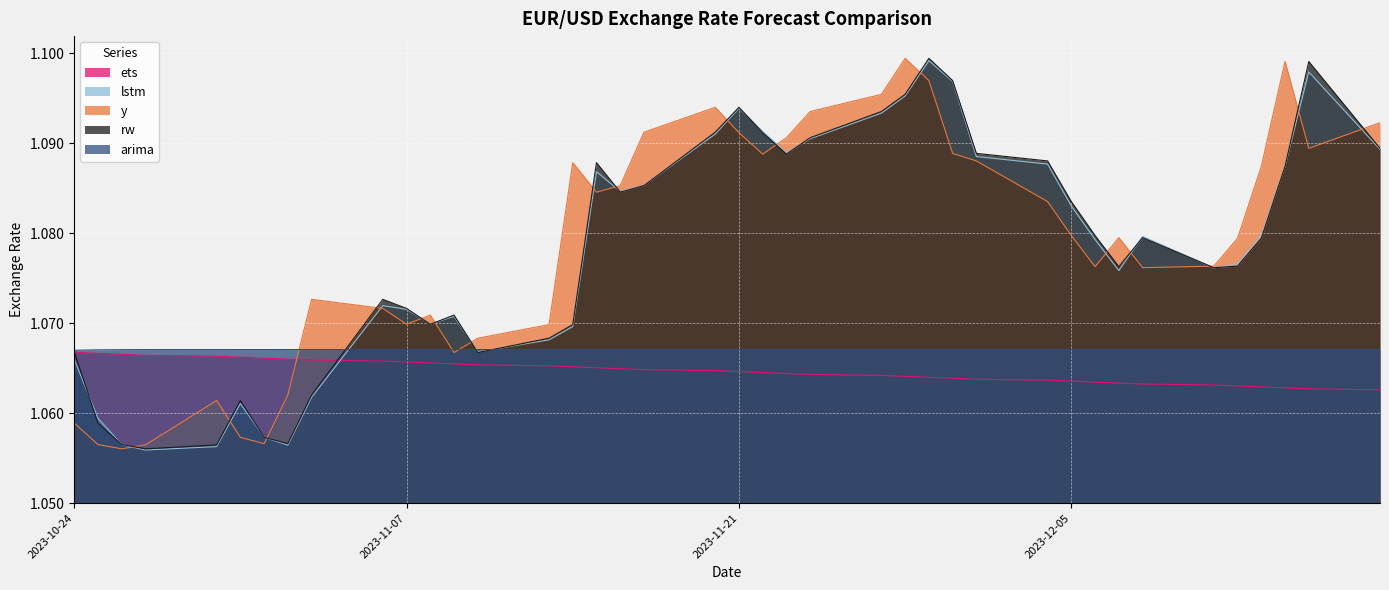

What are all the series names shown in the legend?

ets, lstm, y, rw, arima